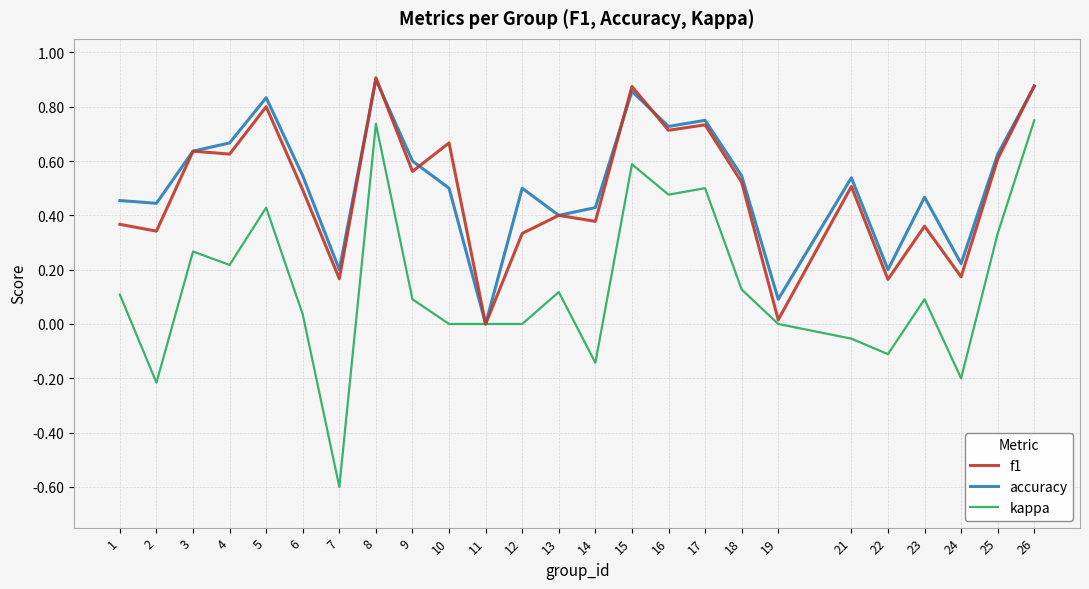

Which series has the widest spread of values?

kappa